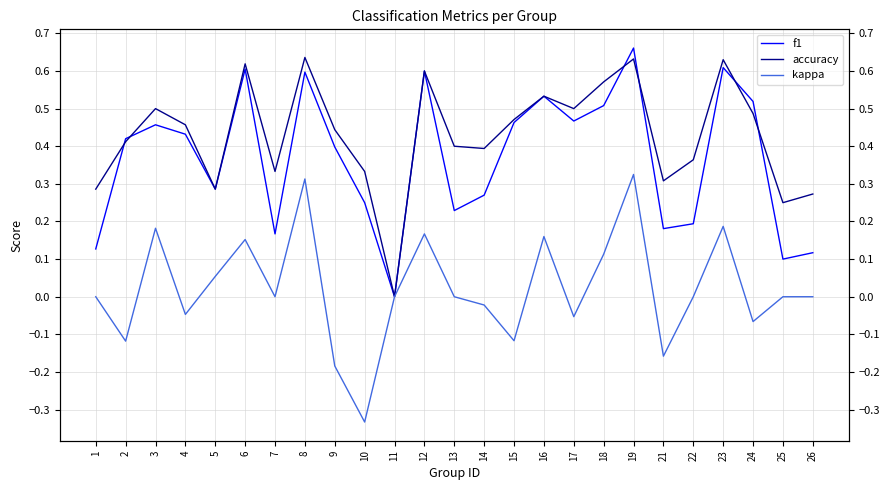

What is the difference between the kappa values at 15 and 16?

0.3